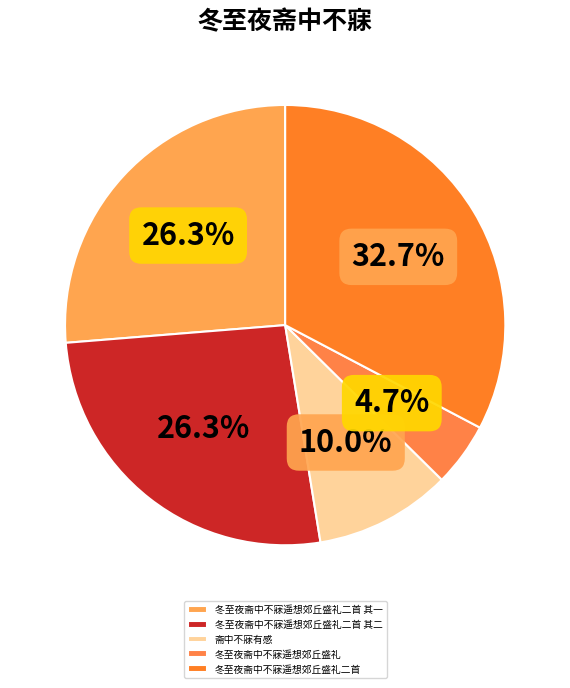

How many segments does this pie chart have?

5